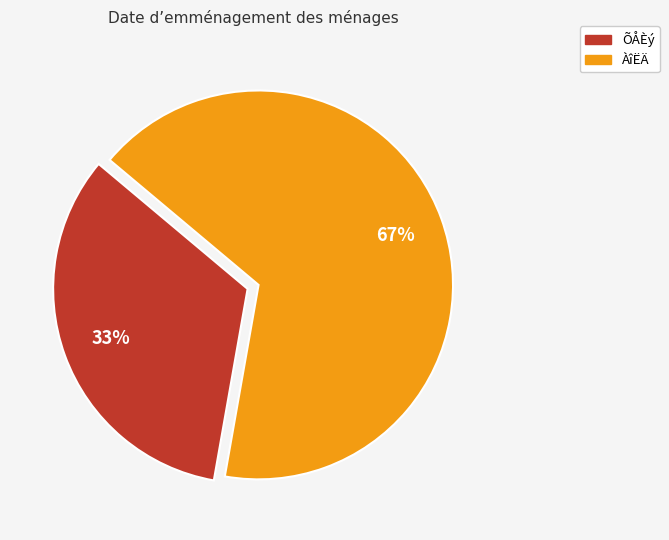

To the nearest percent, what is the average slice percentage?

50%